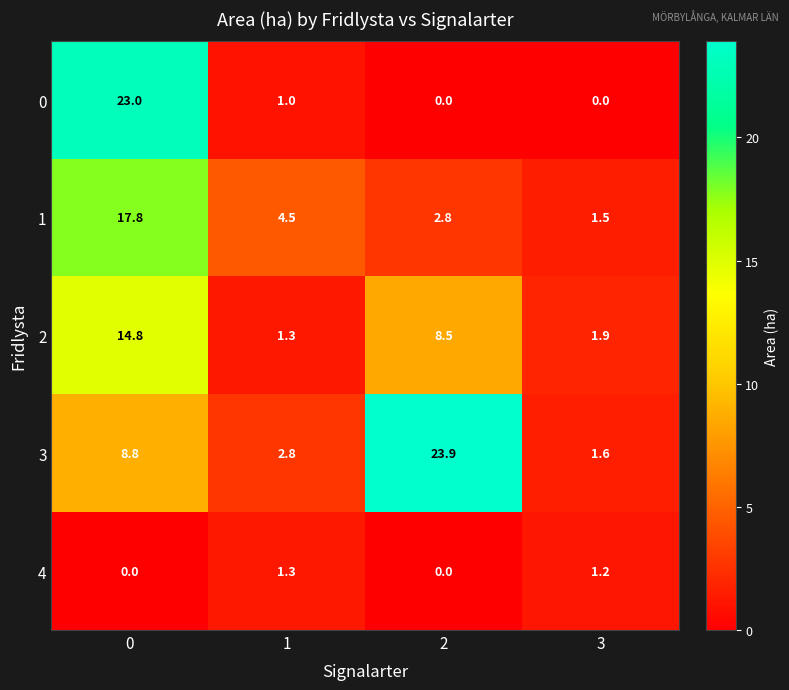

Is it true that 0 equals 35.0 at 0?

False